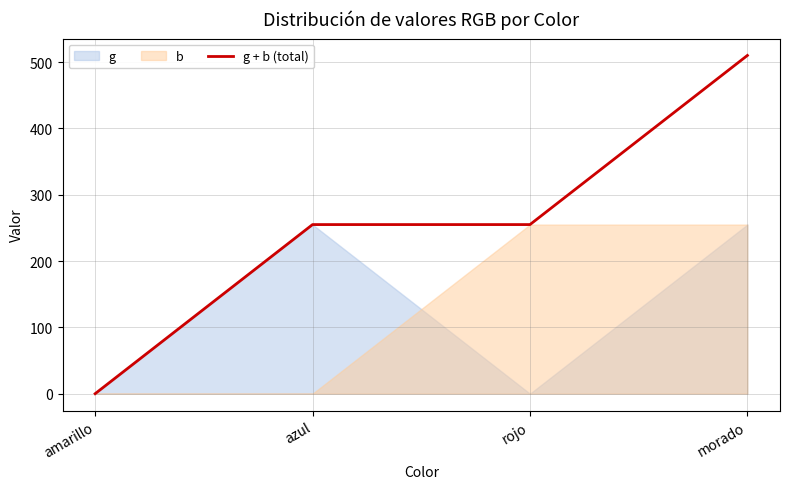

At which label does the data first exceed 255?

morado